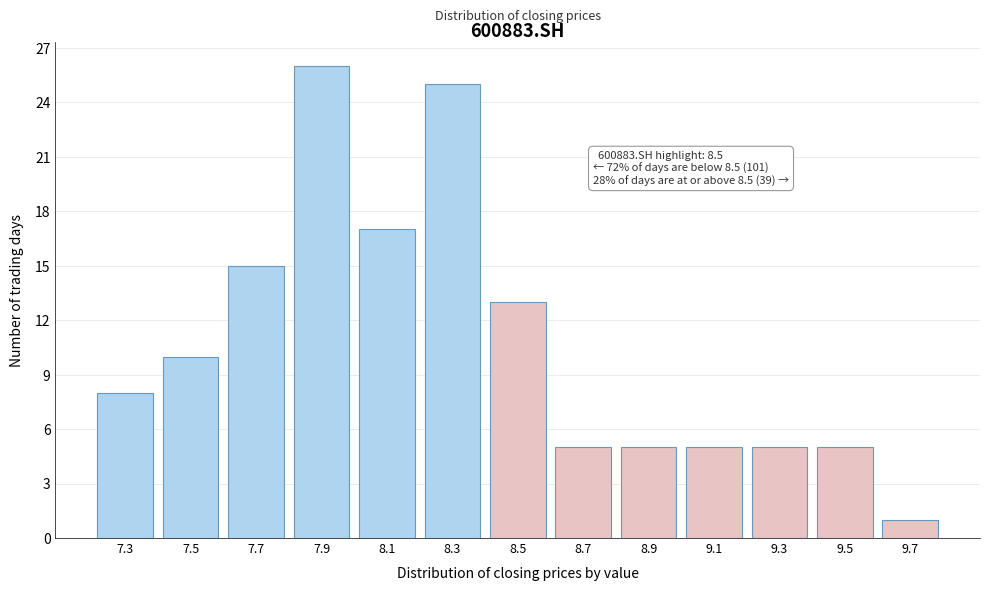

Reading left to right, transcribe all the data shown in this chart.

7.3=8	7.5=10	7.7=15	7.9=26	8.1=17	8.3=25	8.5=13	8.7=5	8.9=5	9.1=5	9.3=5	9.5=5	9.7=1